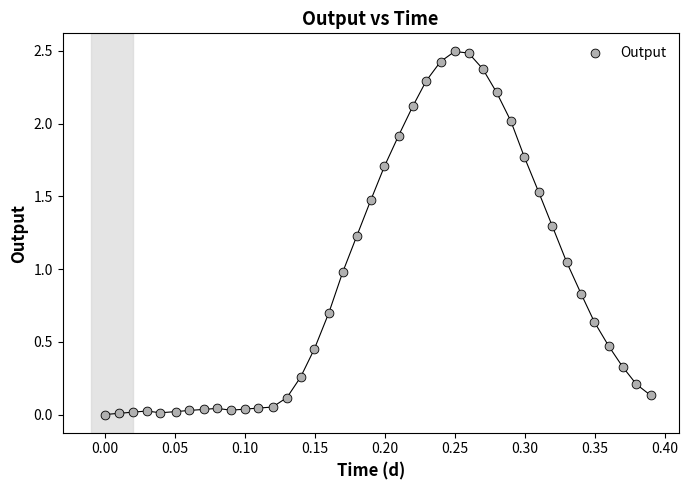

What is the range of Y values (max minus min)?

2.5